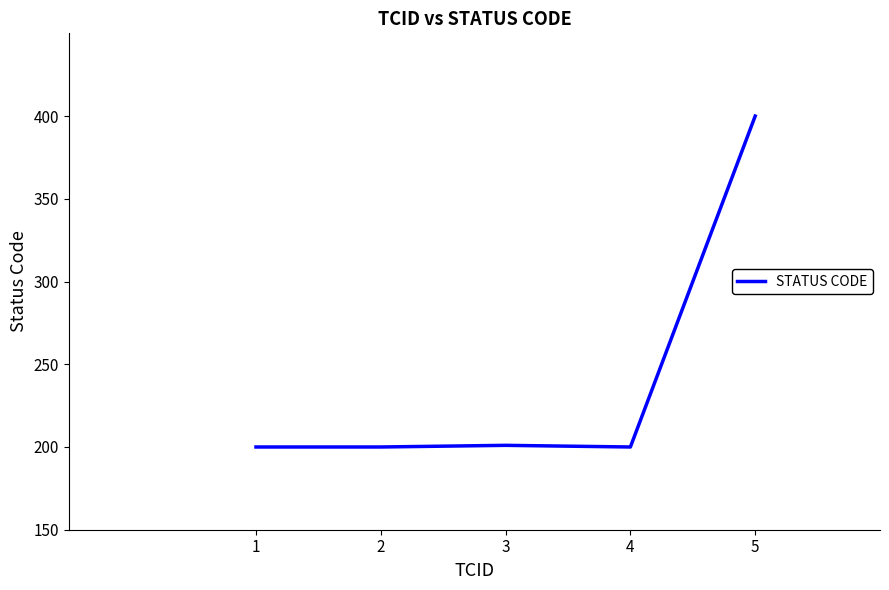

What is the smallest value displayed?

200